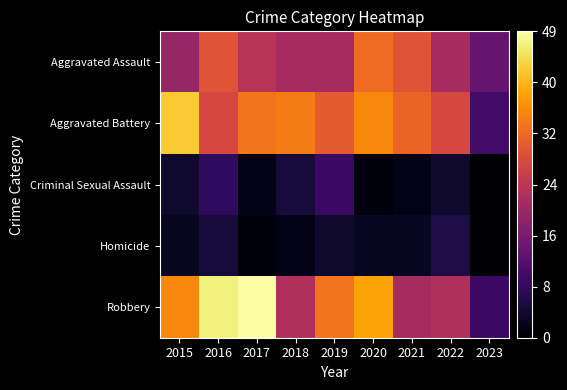

Reading right to left, transcribe all the data shown in this chart.

Aggravated Assault: 2023=14	2022=22	2021=30	2020=33	2019=22	2018=22	2017=24	2016=30	2015=20
Aggravated Battery: 2023=10	2022=28	2021=32	2020=36	2019=31	2018=35	2017=34	2016=28	2015=43
Criminal Sexual Assault: 2023=0	2022=4	2021=2	2020=1	2019=9	2018=5	2017=2	2016=8	2015=4
Homicide: 2023=0	2022=6	2021=3	2020=3	2019=4	2018=2	2017=1	2016=5	2015=3
Robbery: 2023=9	2022=23	2021=22	2020=39	2019=34	2018=23	2017=49	2016=47	2015=36